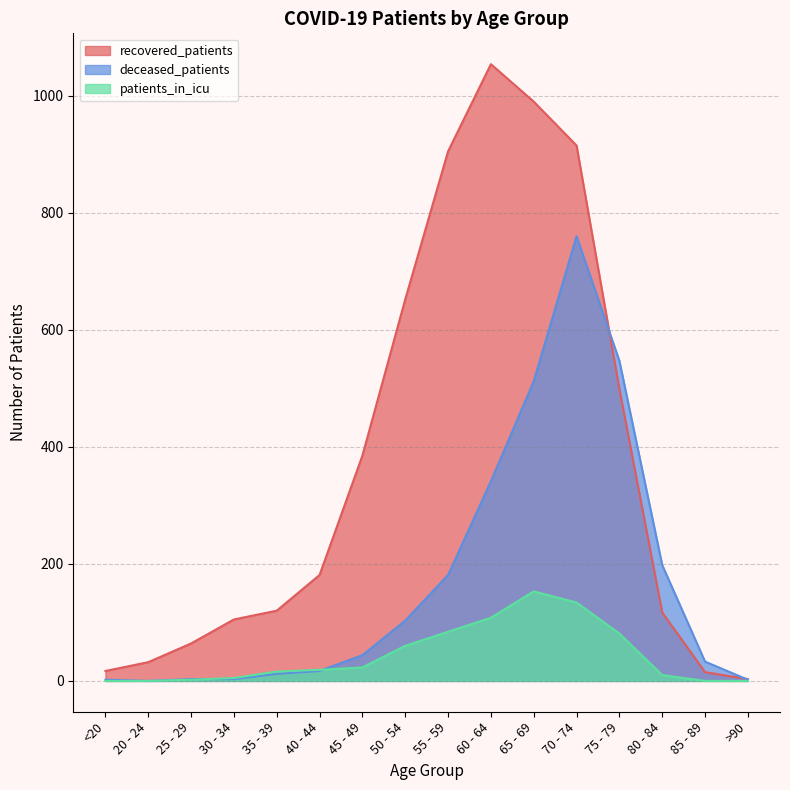

True or false: patients_in_icu has a value of 7 at 30 - 34.

False